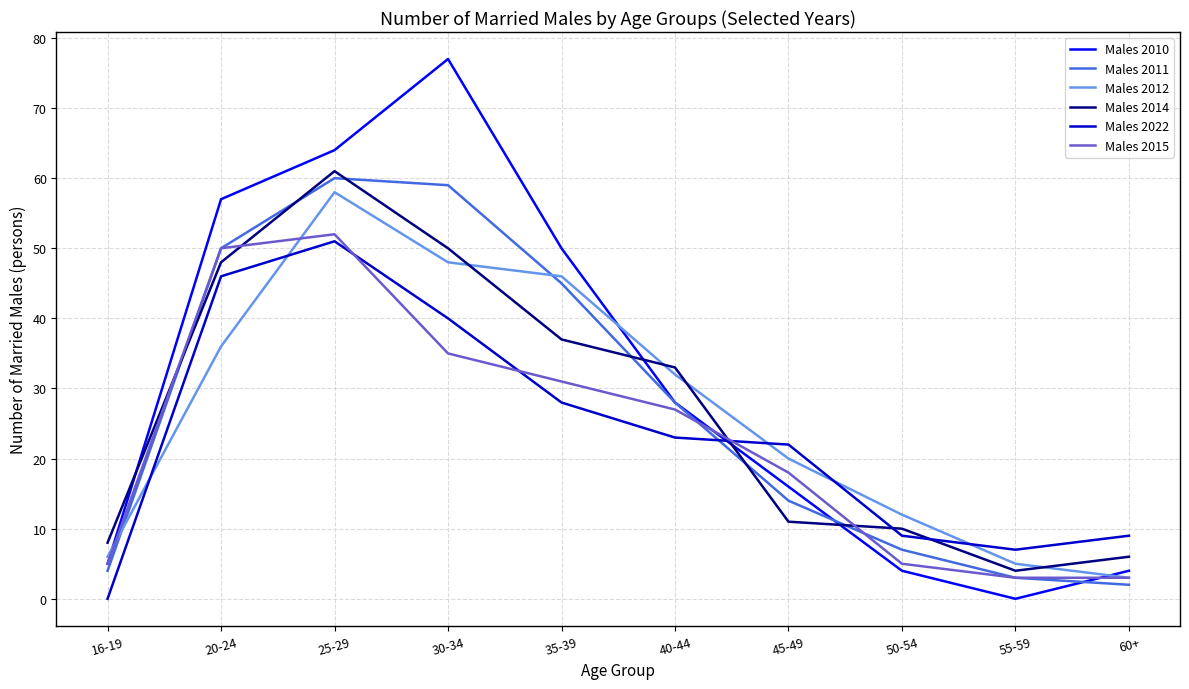

At which category is the sum across all series the highest?

25-29